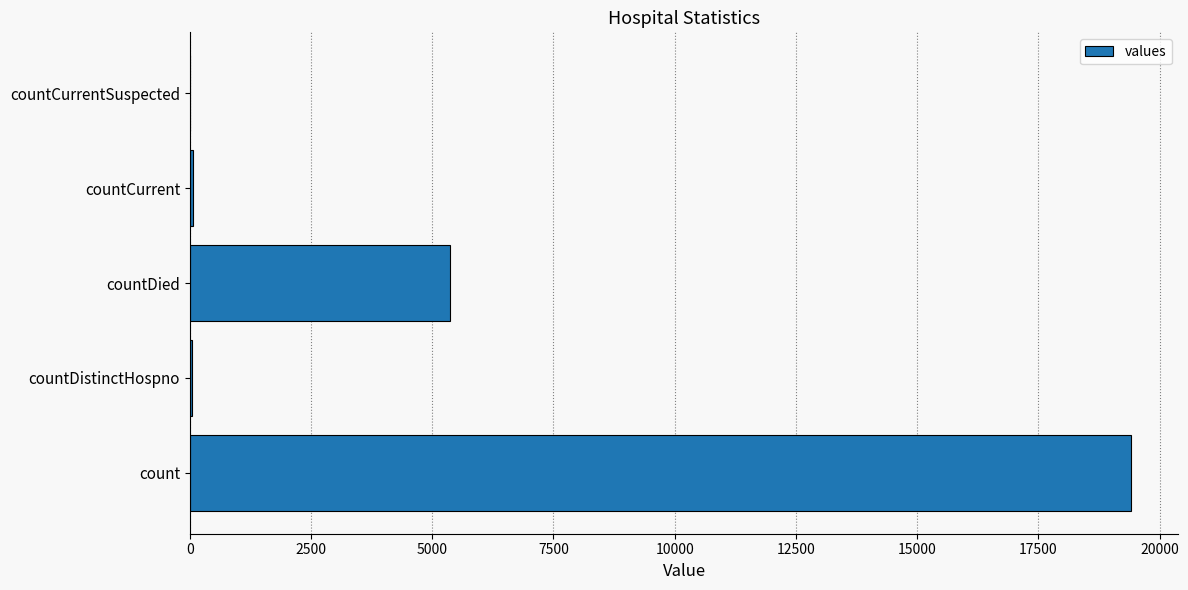

The value at countDied is 1782. True or false?

False